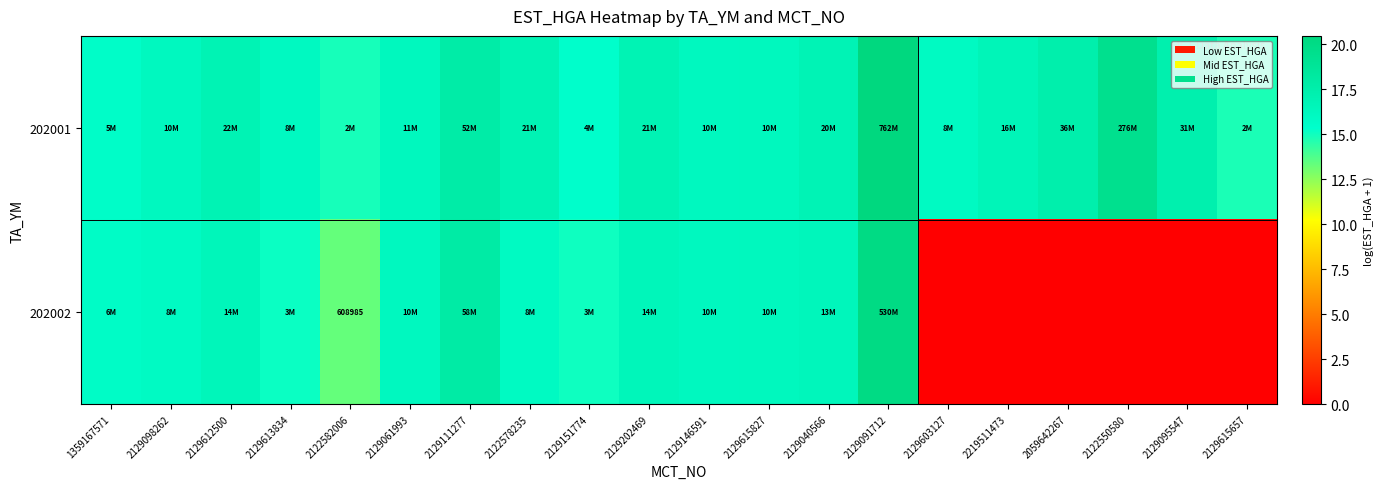

Rank the categories by 202002 value from highest to lowest.

2129091712, 2129111277, 2129612500, 2129202469, 2129040566, 2129615827, 2129061993, 2129146591, 2122578235, 2129098262, 1359167571, 2129613834, 2129151774, 2122582006, 2129603127, 2219511473, 2059642267, 2122550580, 2129095547, 2129615657